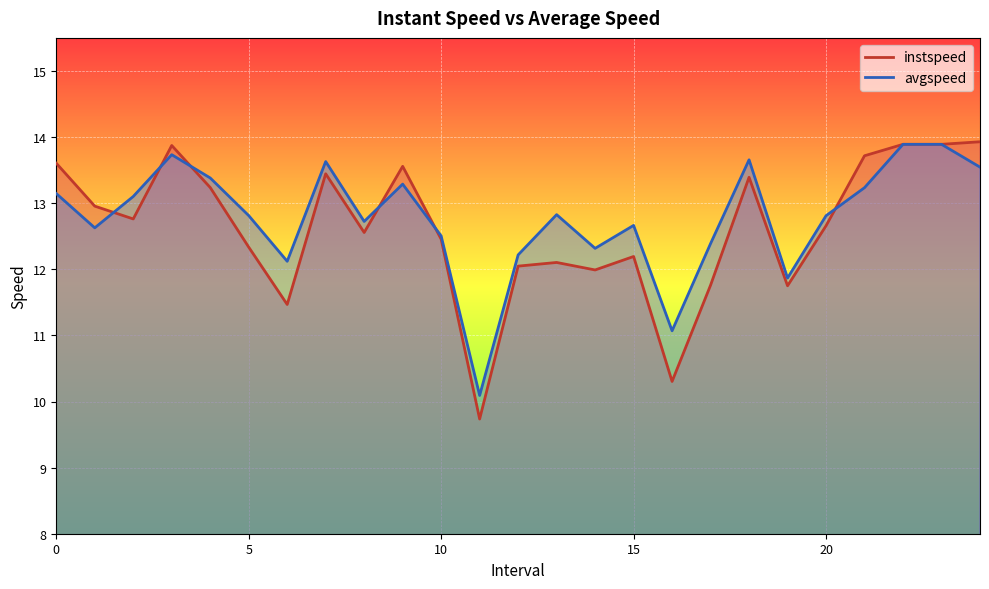

At which category does instspeed reach its first local peak?

3.0